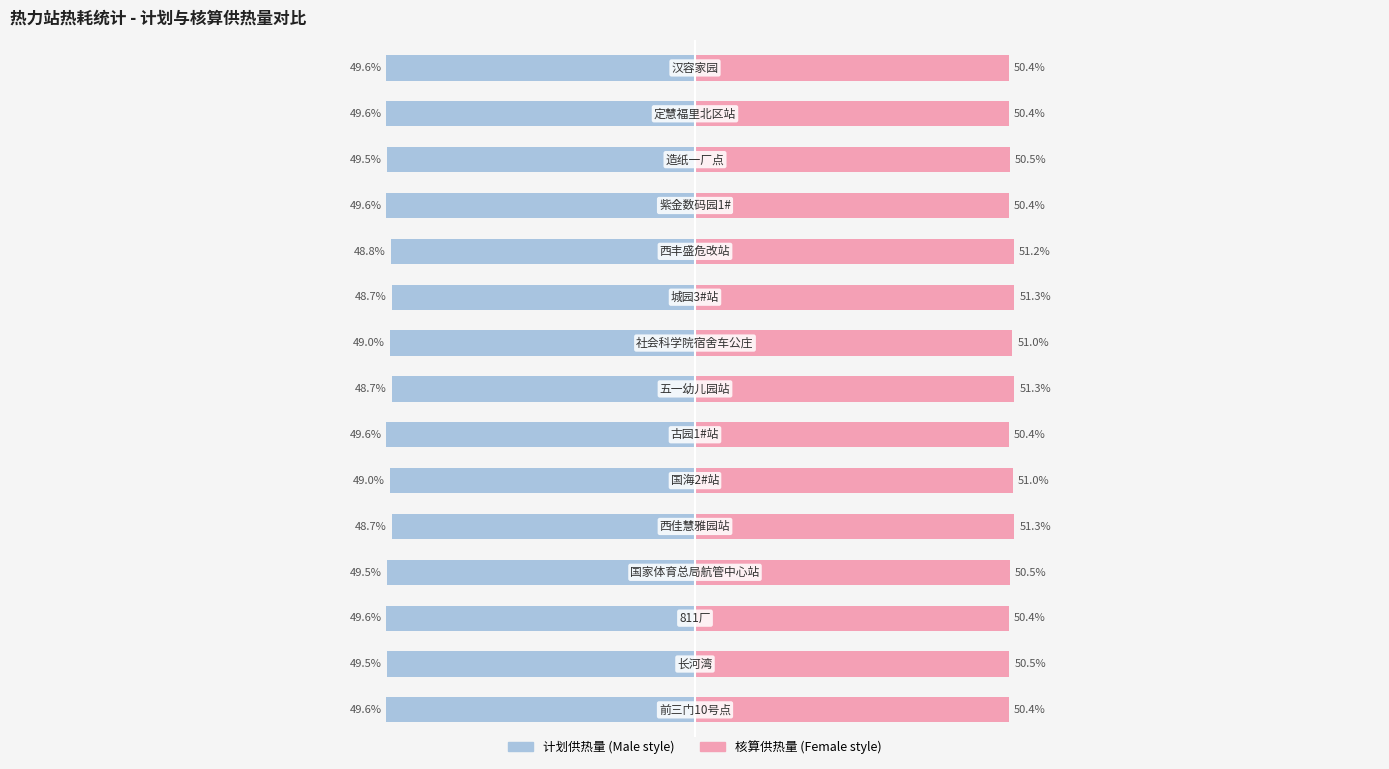

The 计划供热量 series shows -19.8 at 2. True or false?

False